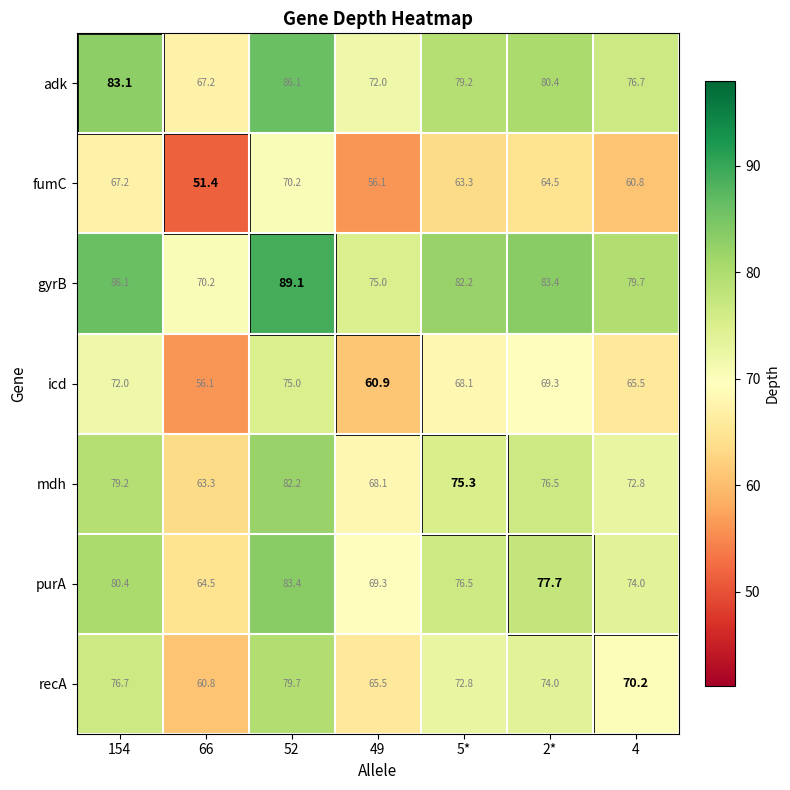

Rank the series by their maximum value, from lowest to highest.

fumC, icd, recA, mdh, purA, adk, gyrB